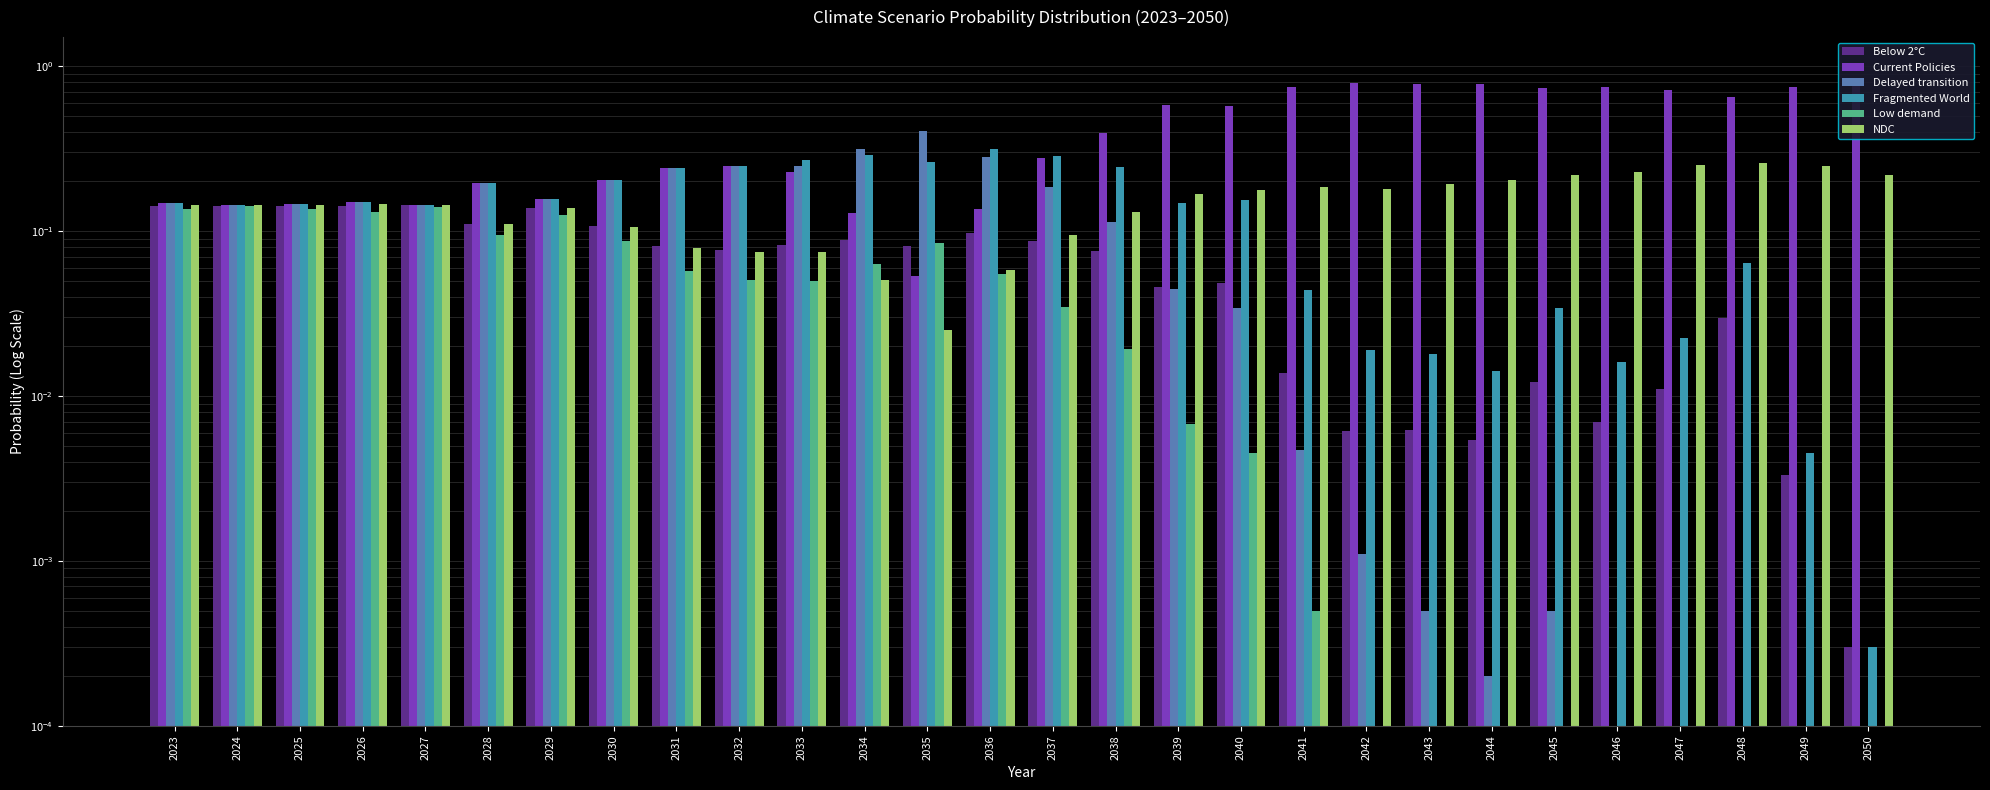

Which series changed the most between 2029 and 2034?

Delayed transition